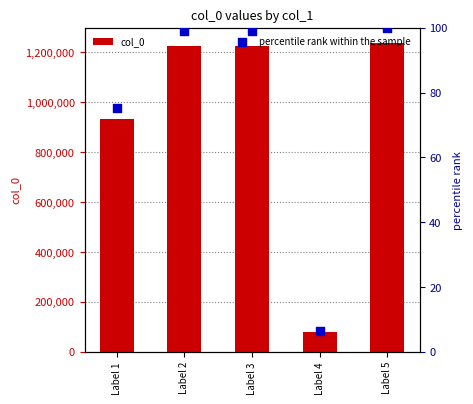

What are all the series names shown in the legend?

col_0, percentile rank within the sample